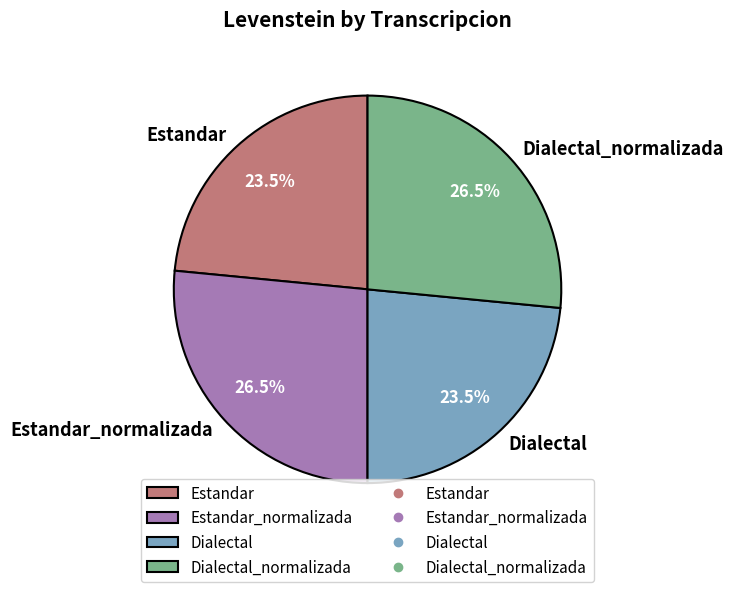

How much of the chart is everything except Estandar_normalizada?

73.5%